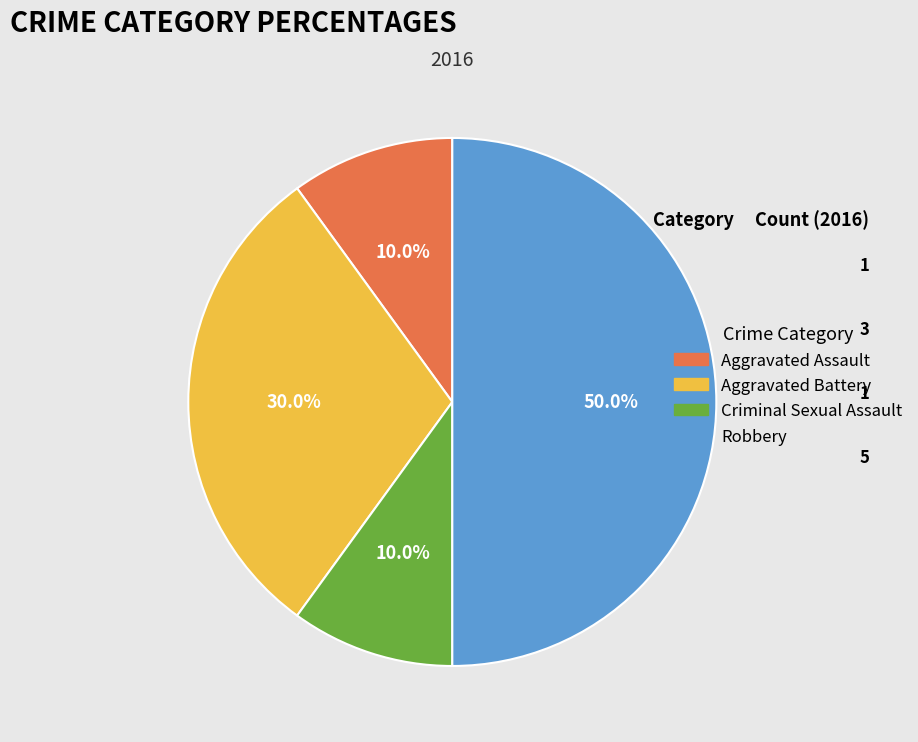

Which slice is the largest?

Robbery